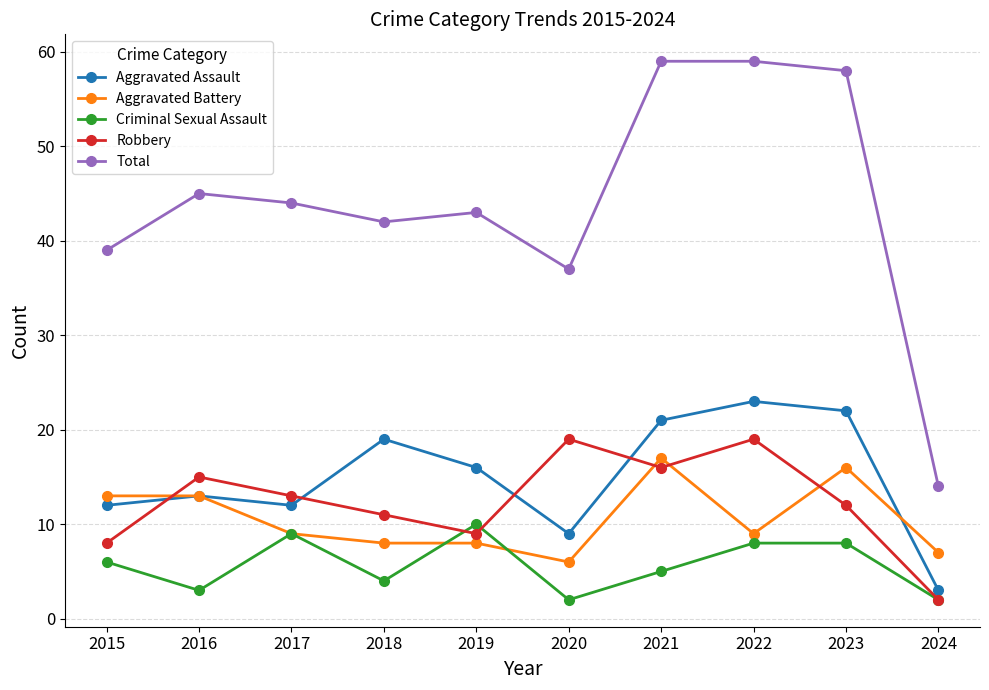

Which series has the largest total across all categories?

Total